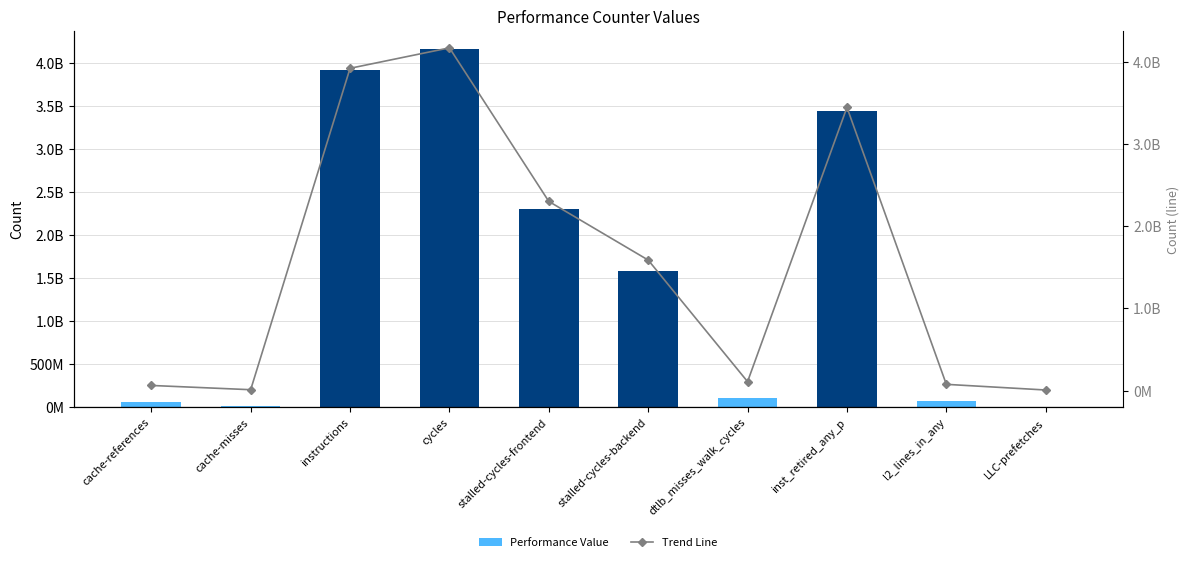

What value does the trend series have at instructions?

3918119363